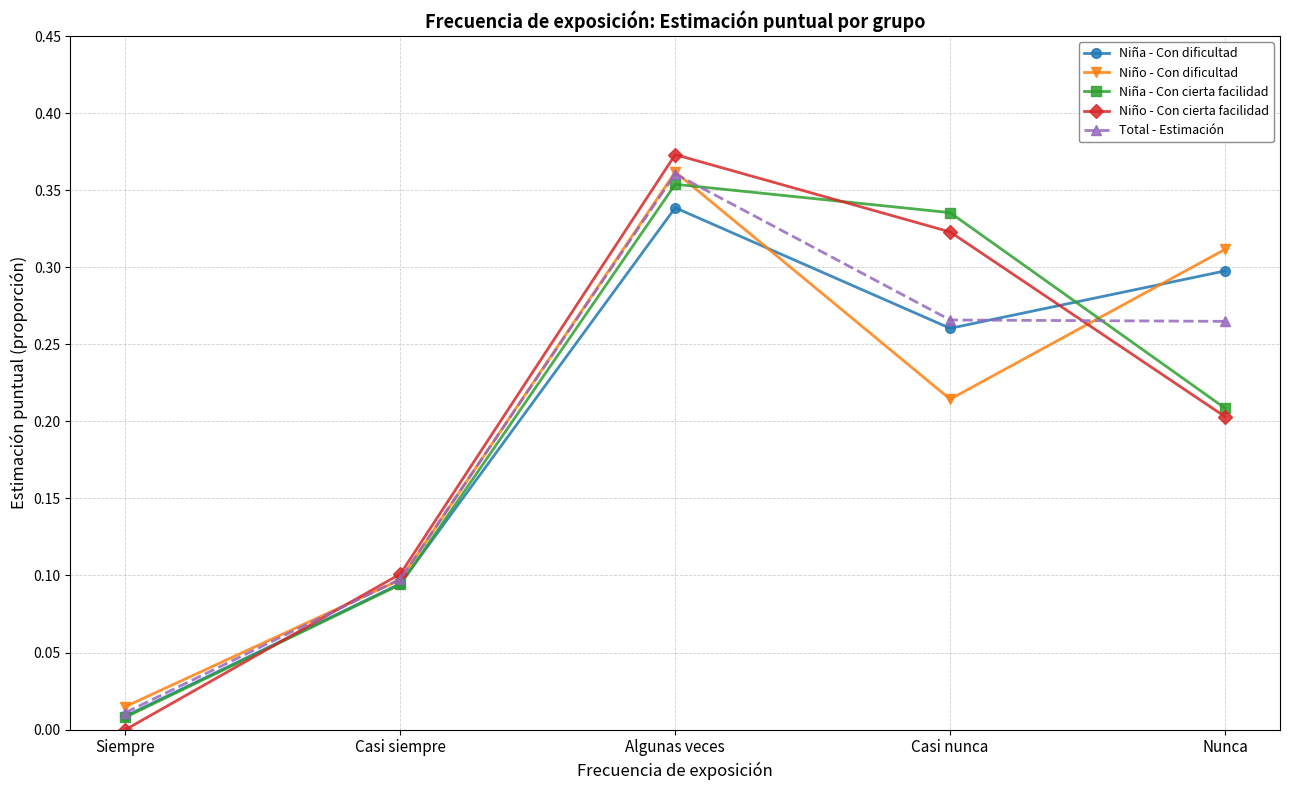

What is the total value across all series at Casi nunca?

1.4